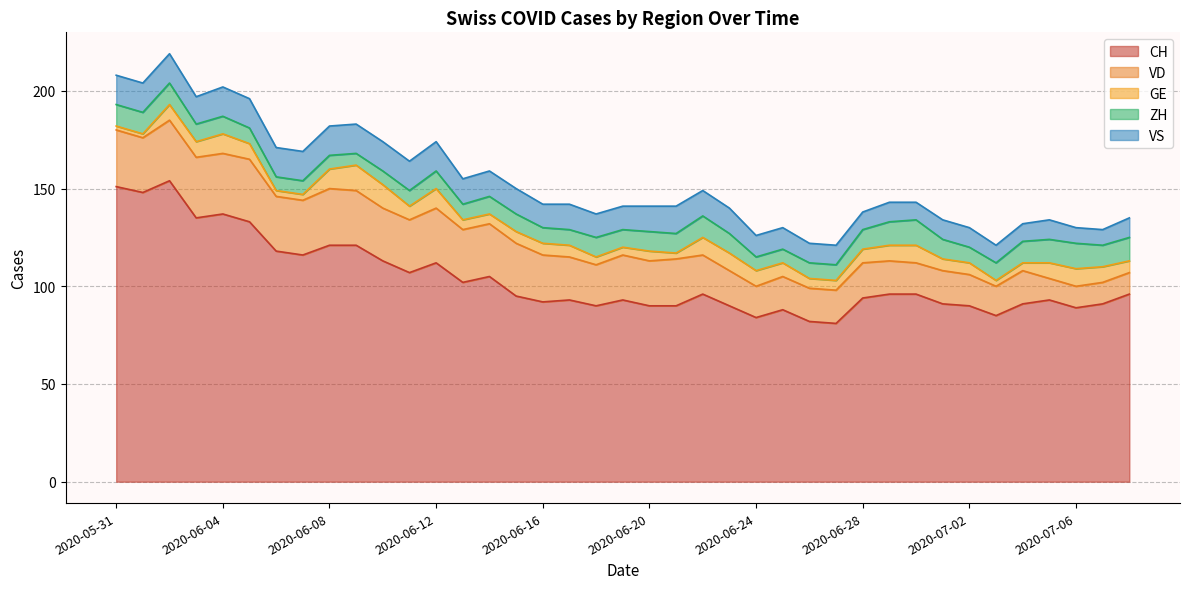

True or false: VS and VD cross at least once.

False